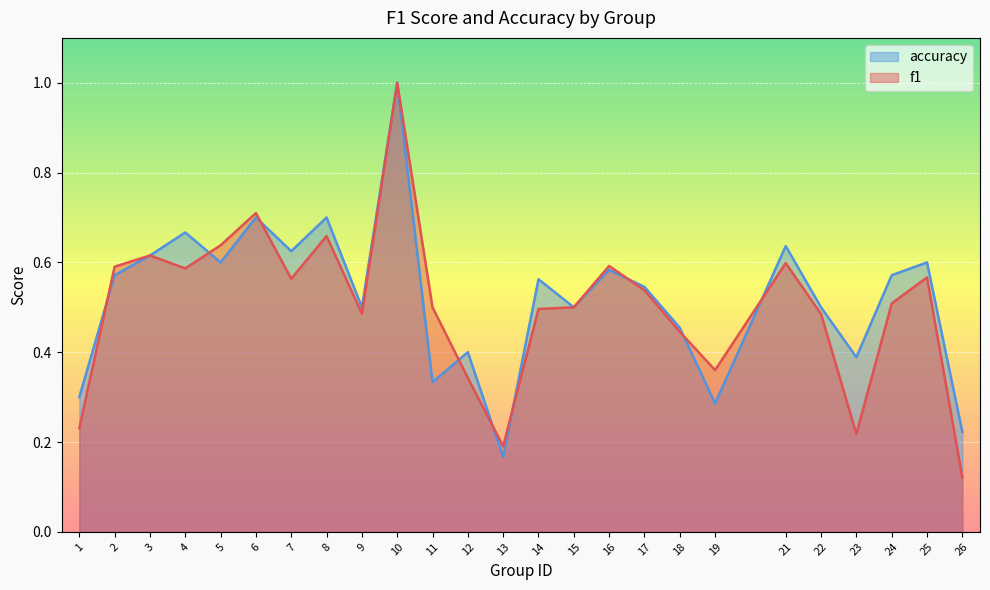

At which category is the sum across all series the highest?

10